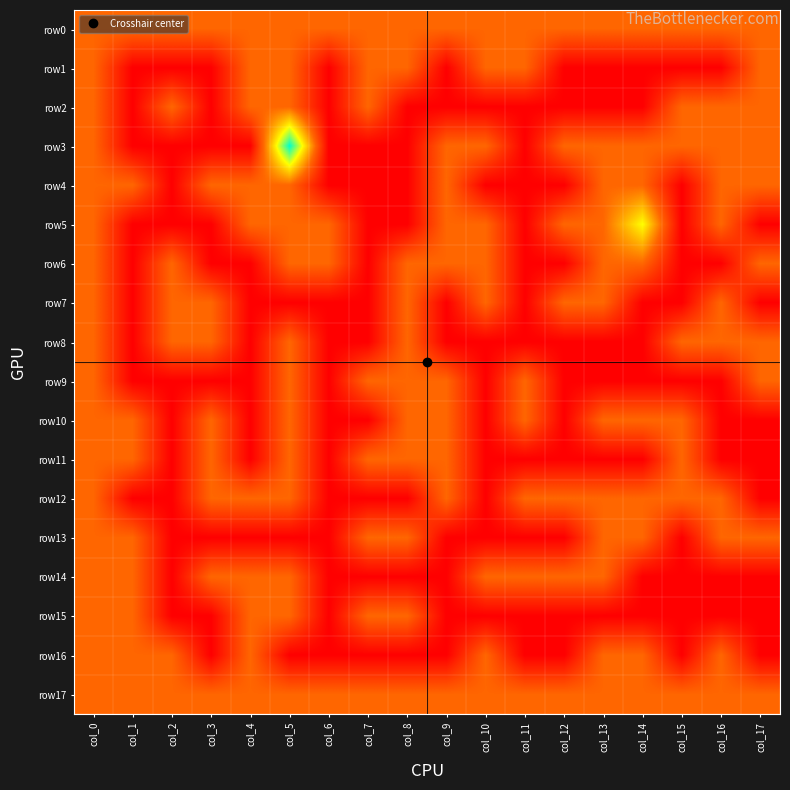

What is the spread (max minus min) of values at col_15?

1